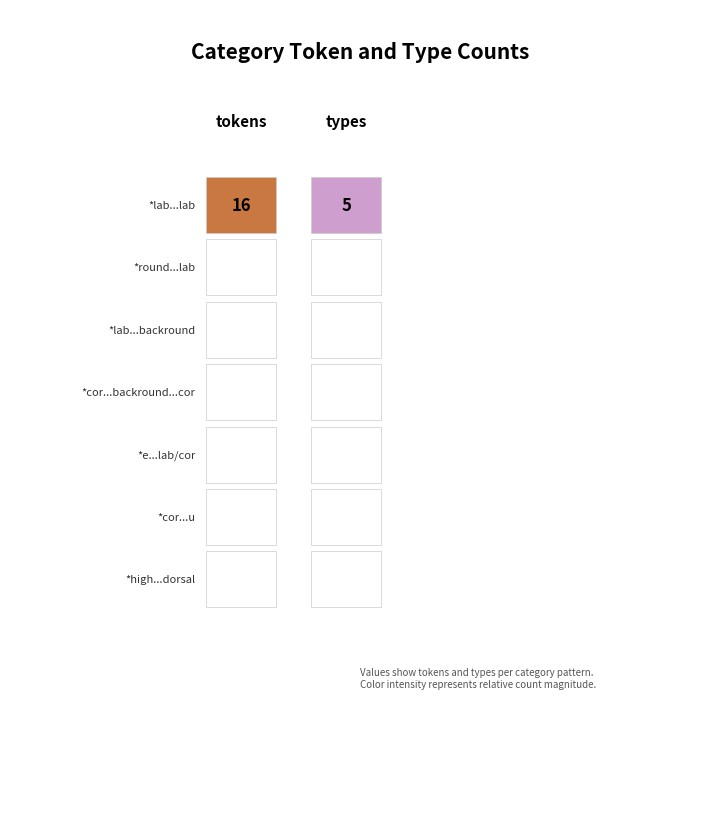

What is the maximum value shown in the chart?

16